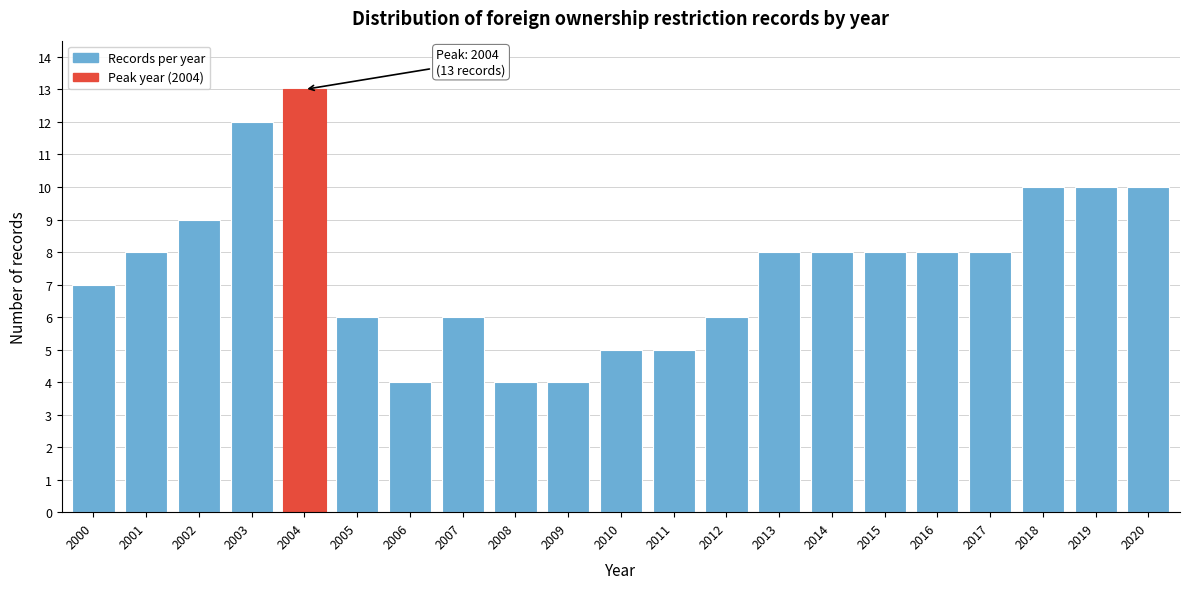

Reading left to right, extract all data points from this chart.

7	8	9	12	13	6	4	6	4	4	5	5	6	8	8	8	8	8	10	10	10